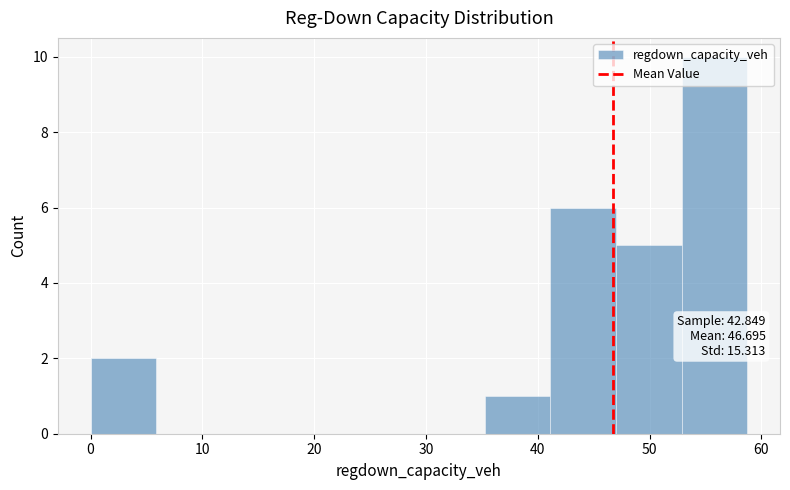

Which range on the x-axis has the tallest bar?

53 to 59